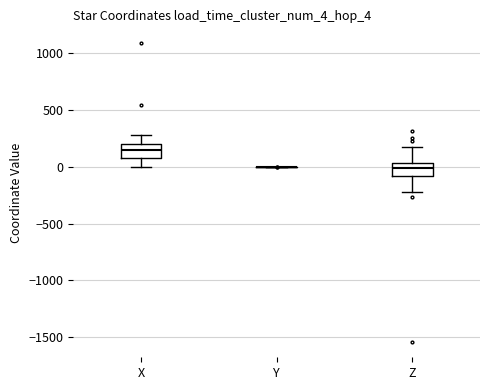

Reading left to right, transcribe this box plot: for each box, give where its median line is, the range the box spans, and where its two whiskers end, as read against the y-axis. The values are not printed on the chart, so give them approximately, as read against the axis.

X: median 150, box 100 to 200, whiskers 0 to 300
Y: box collapsed to a line at 0, whiskers 0 to 0
Z: median 0, box -100 to 50, whiskers -250 to 200